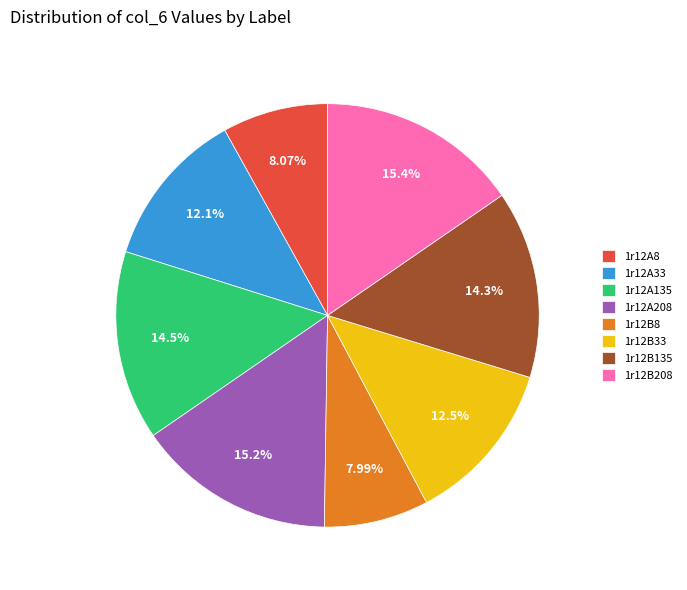

True or false: 1r12A208 accounts for 30% of the total.

False